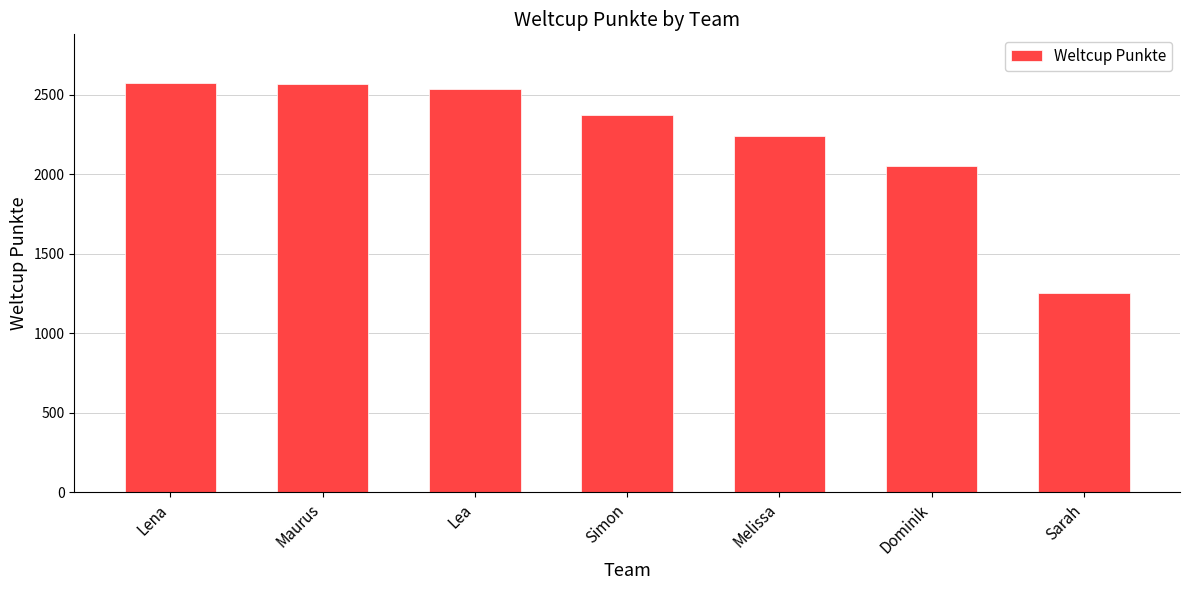

What is the minimum value shown in the chart?

1251